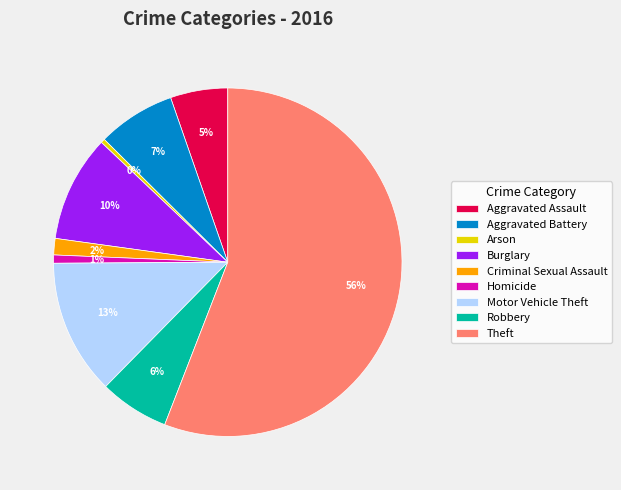

Is there a majority slice in this chart?

Yes